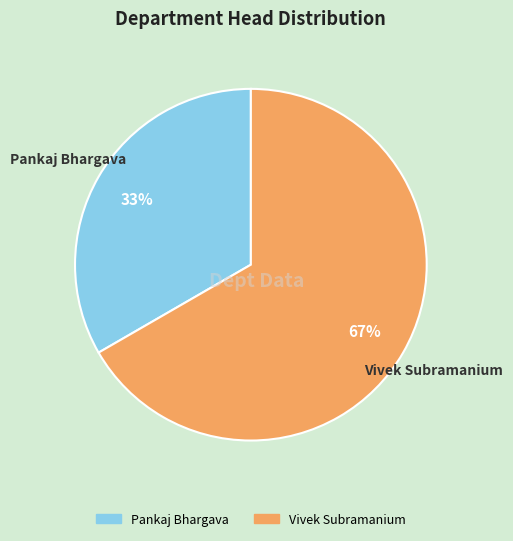

To the nearest percent, what is the combined percentage of Pankaj Bhargava and Vivek Subramanium?

100%